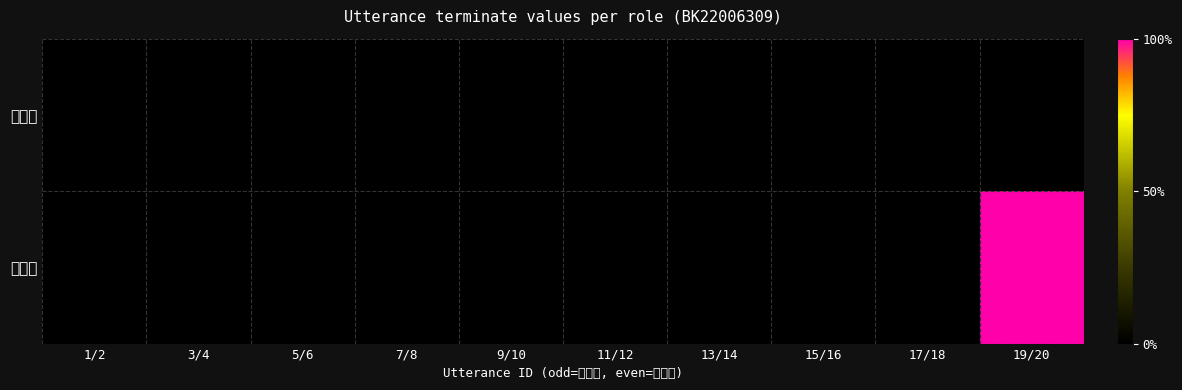

Reading left to right, extract all data points from this chart.

질문자: 1/2=0	3/4=0	5/6=0	7/8=0	9/10=0	11/12=0	13/14=0	15/16=0	17/18=0	19/20=0
전문가: 1/2=0	3/4=0	5/6=0	7/8=0	9/10=0	11/12=0	13/14=0	15/16=0	17/18=0	19/20=1